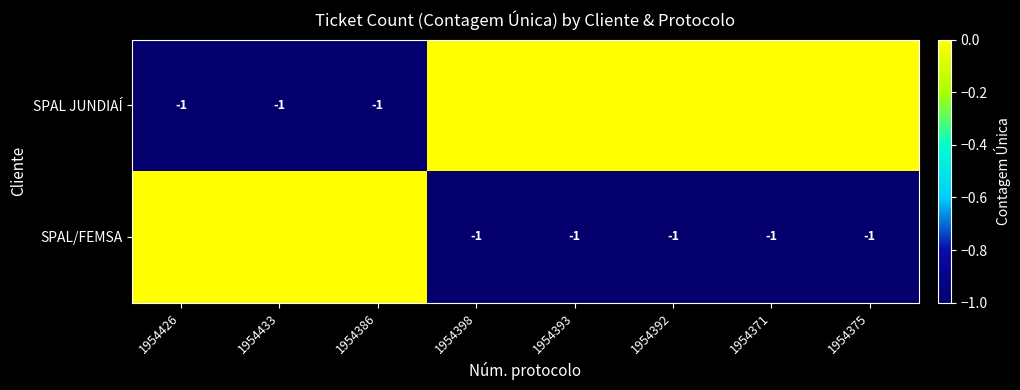

Is it true that SPAL/FEMSA equals 0 at 1954393?

False